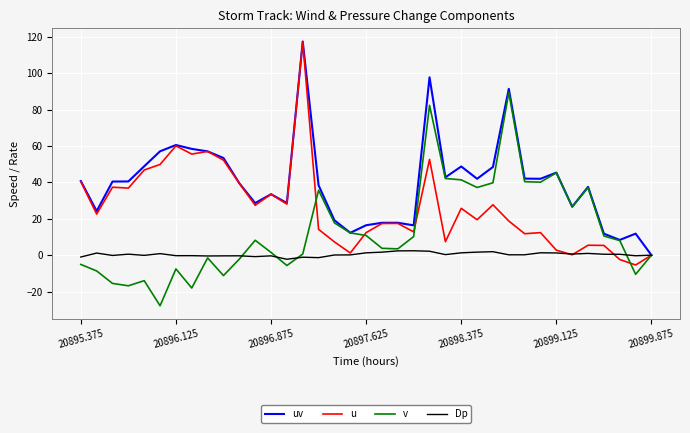

What is the lowest value of the u series?

-5.4